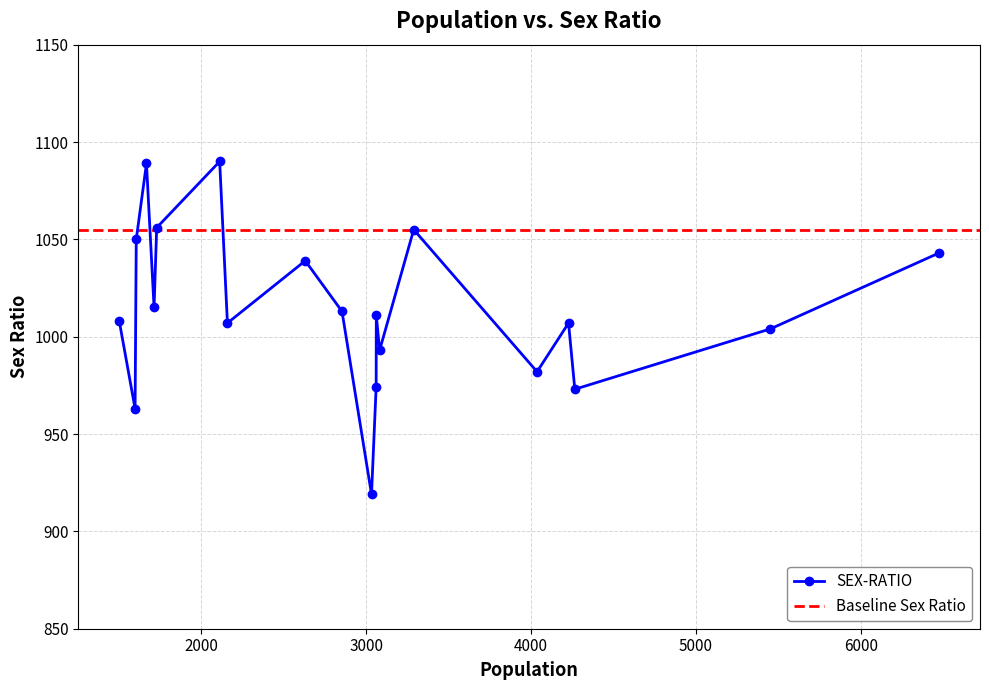

Does the chart have visible grid lines?

Yes